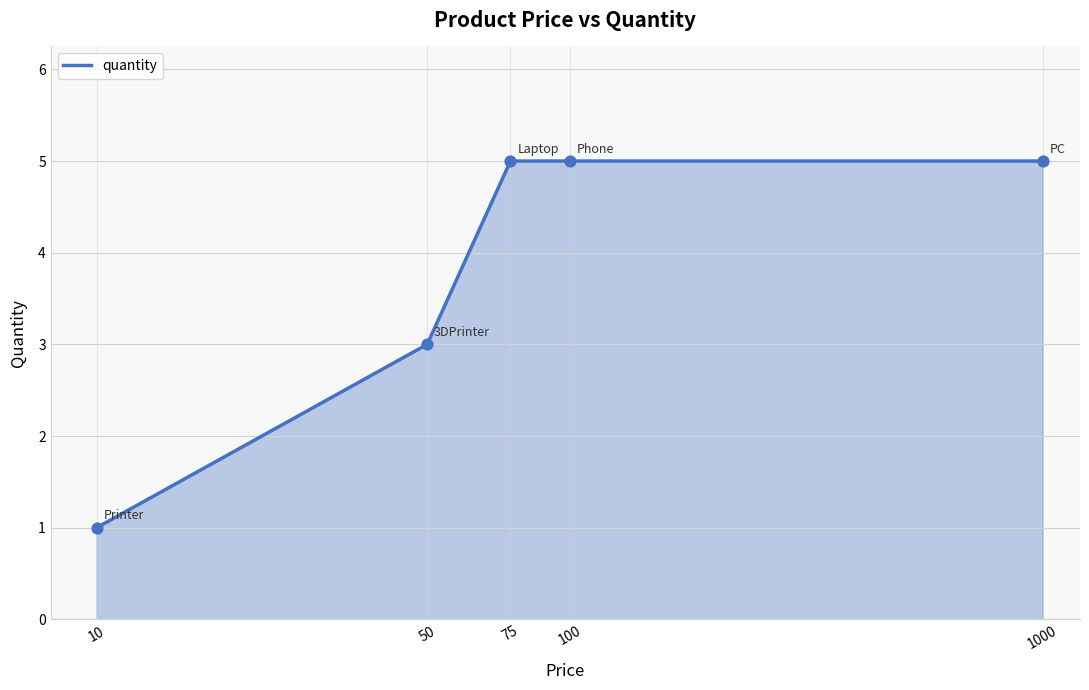

What is the greatest value displayed?

5